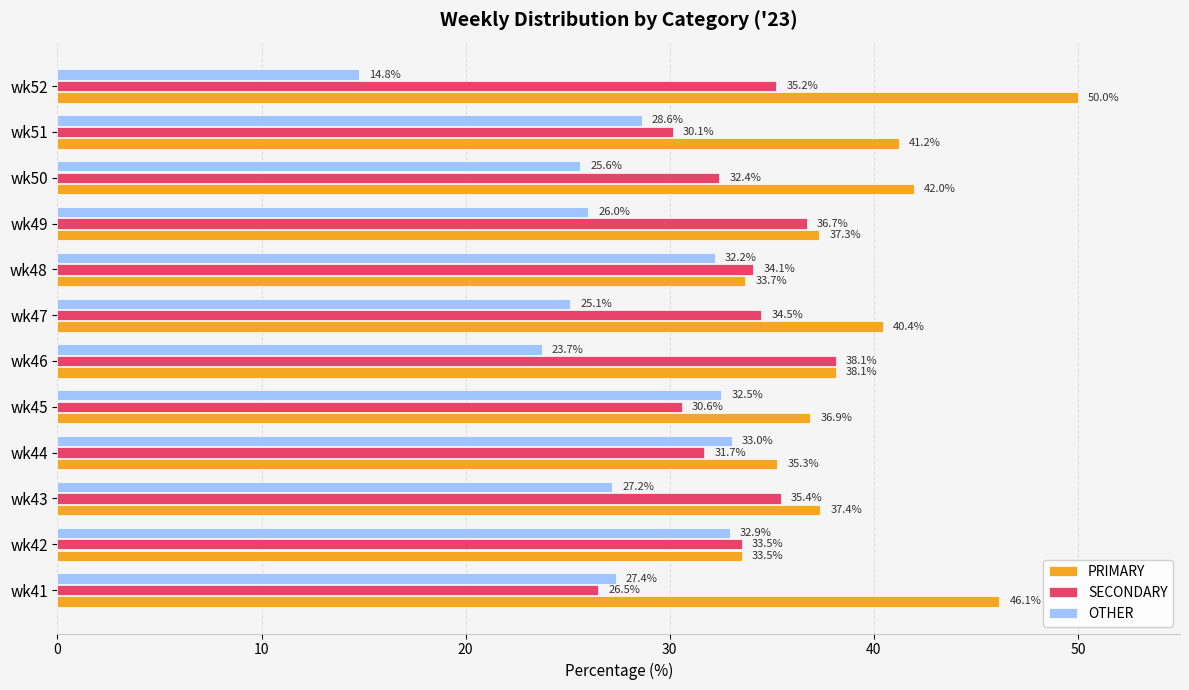

What is the maximum value for PRIMARY?

50.0